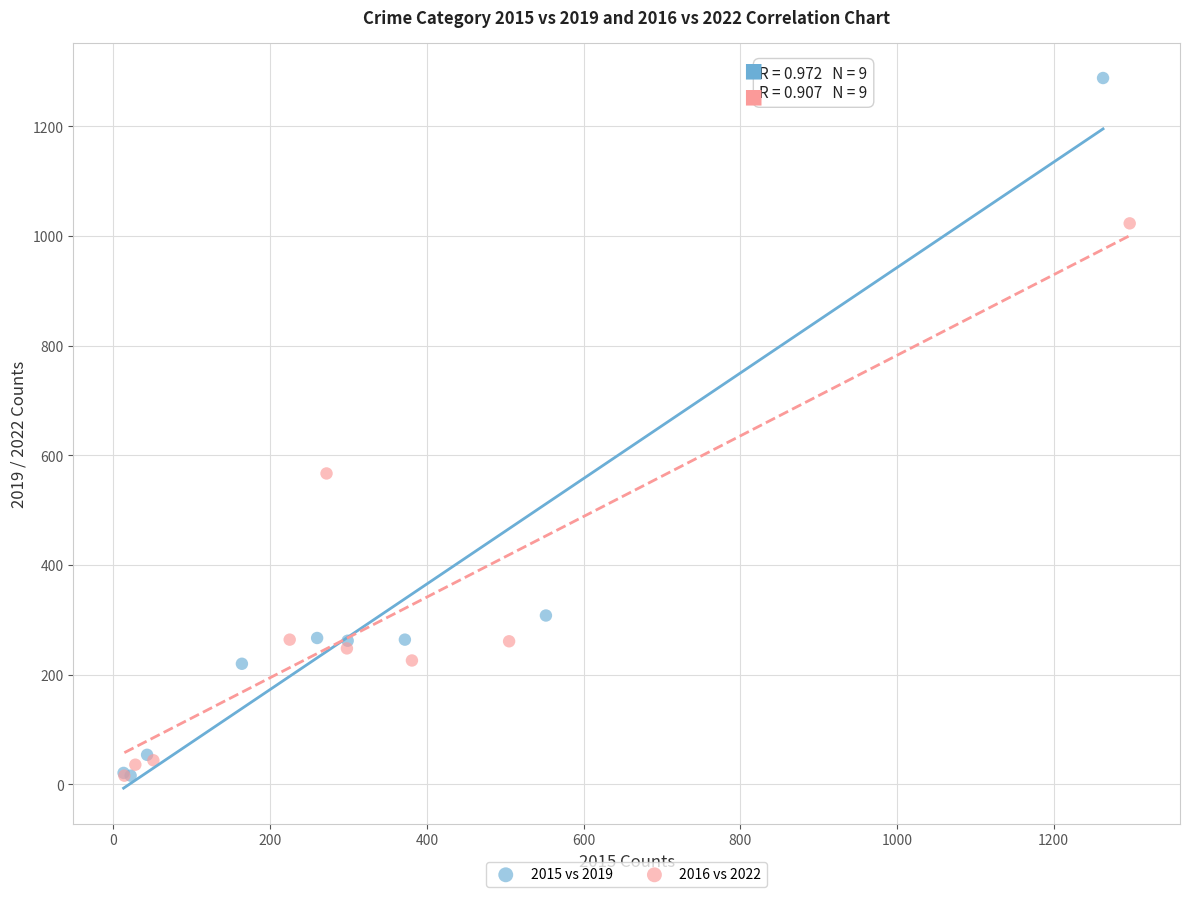

Which series reaches the maximum Y coordinate?

2015 vs 2019